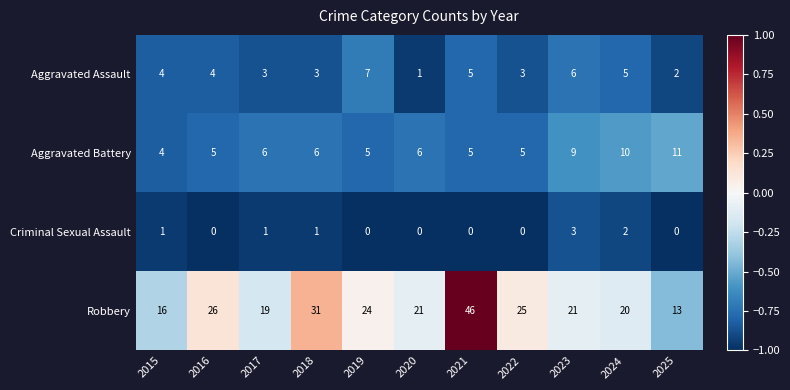

At which label does Aggravated Assault reach its peak?

2019